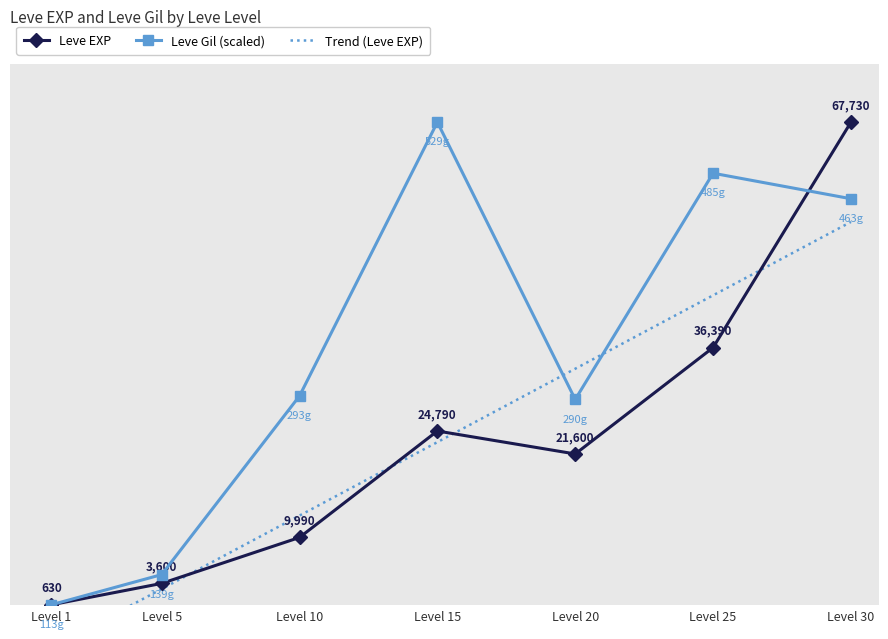

How many data points in Trend (Leve EXP) are above 23241?

4